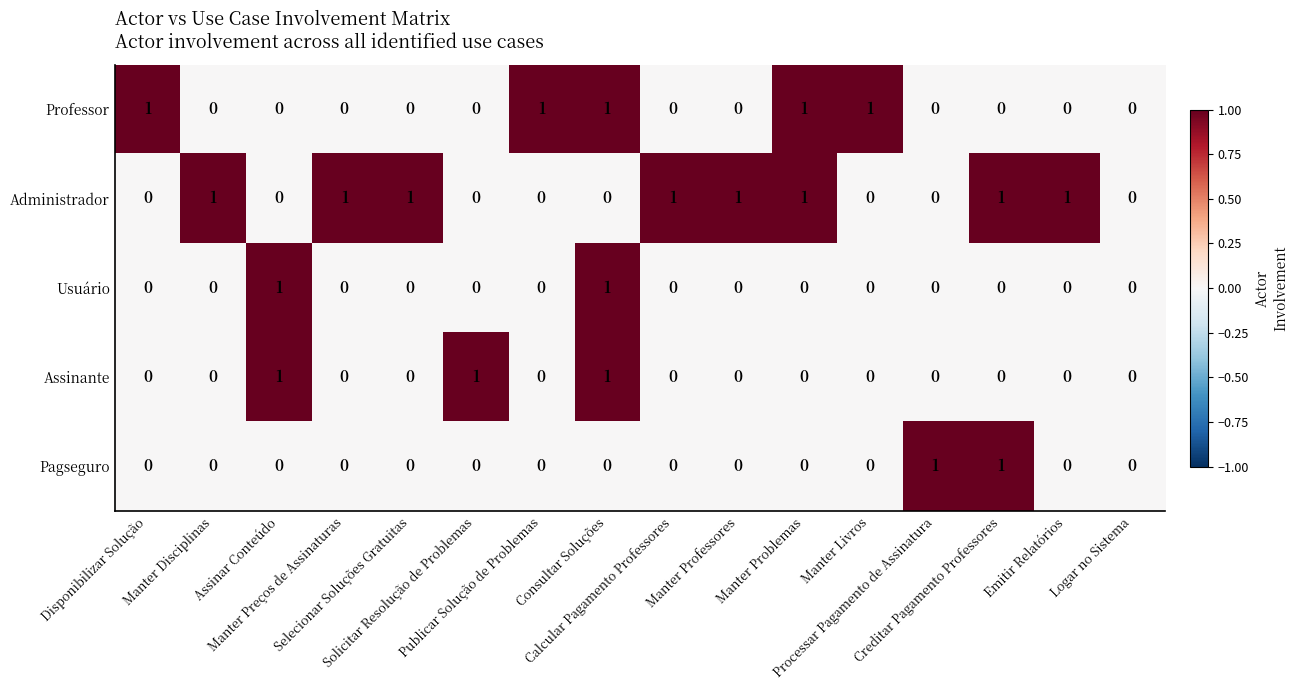

Which series has the largest total across all categories?

Administrador